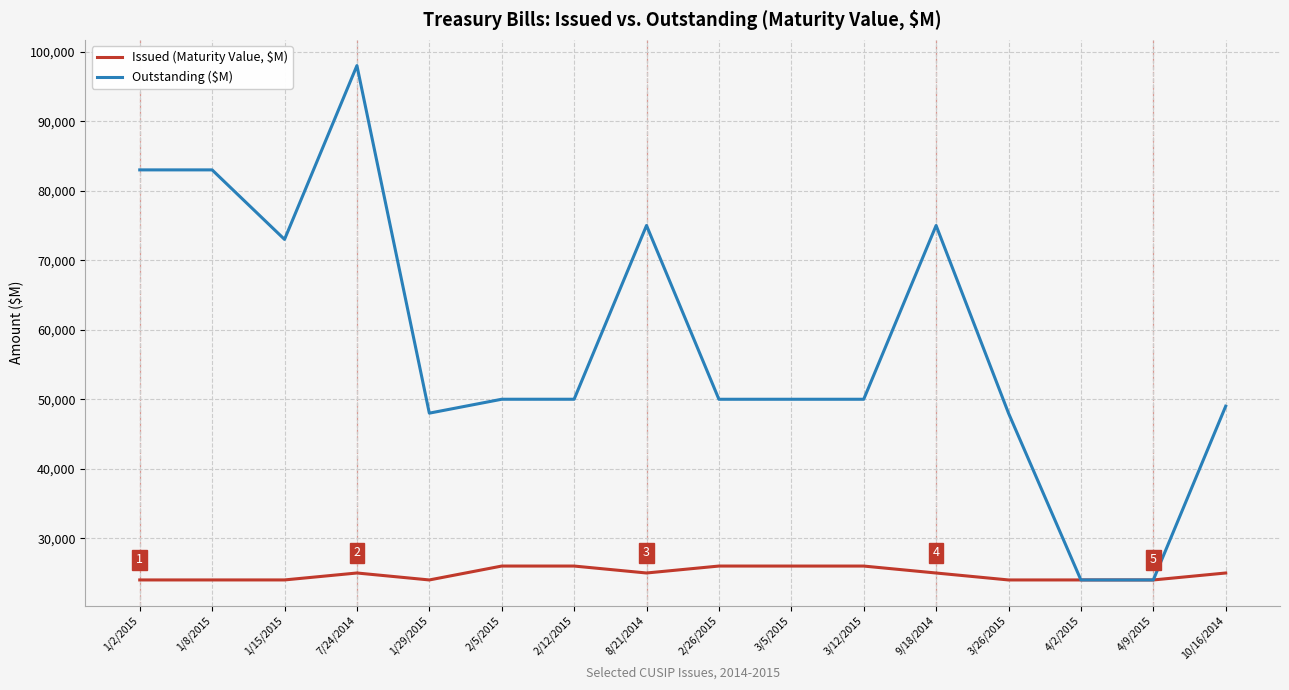

Is it true that Outstanding ($M) equals 125884.2 at 1/2/2015?

False